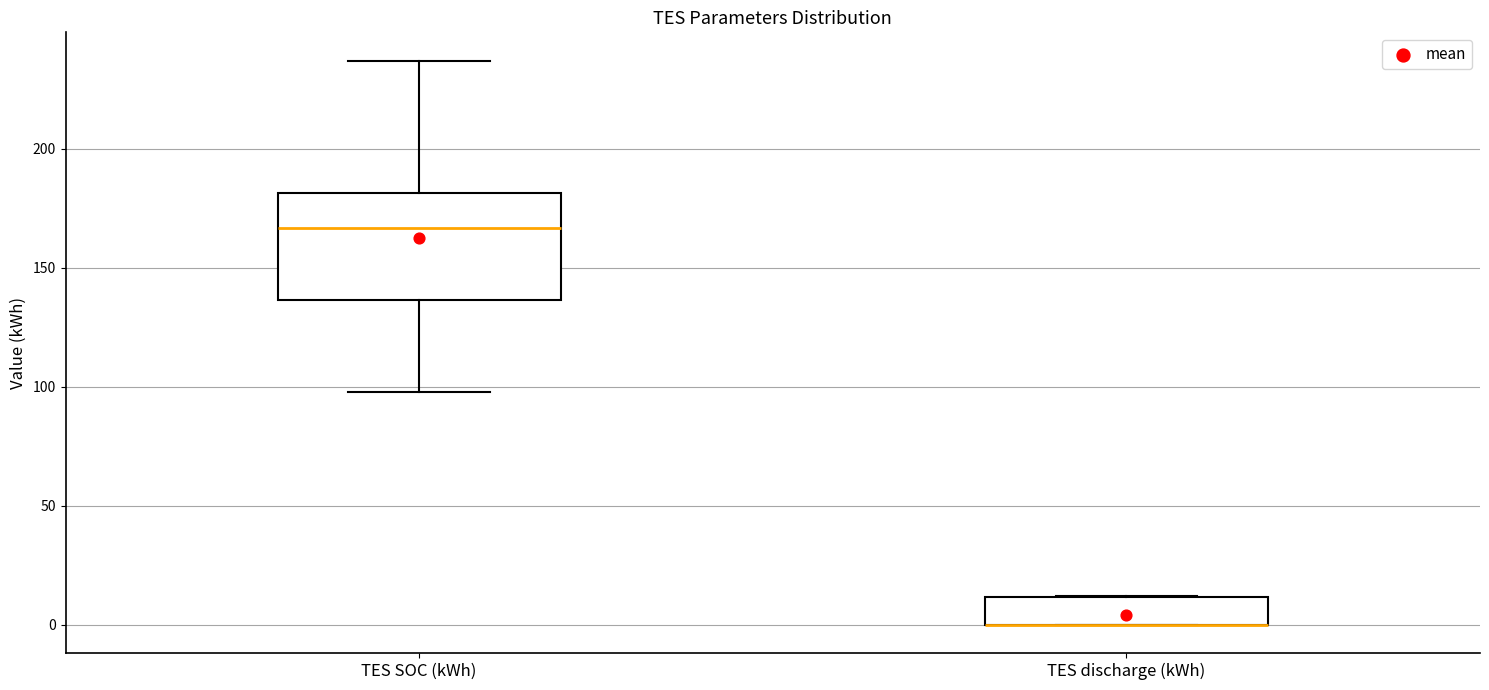

Reading left to right, transcribe this box plot: for each box, give where its median line is, the range the box spans, and where its two whiskers end, as read against the y-axis. The values are not printed on the chart, so give them approximately, as read against the axis.

TES SOC (kWh): median 165, box 135 to 180, whiskers 100 to 235
TES discharge (kWh): median 0 (drawn on the box's lower edge), box 0 to 10, whiskers 0 to 10